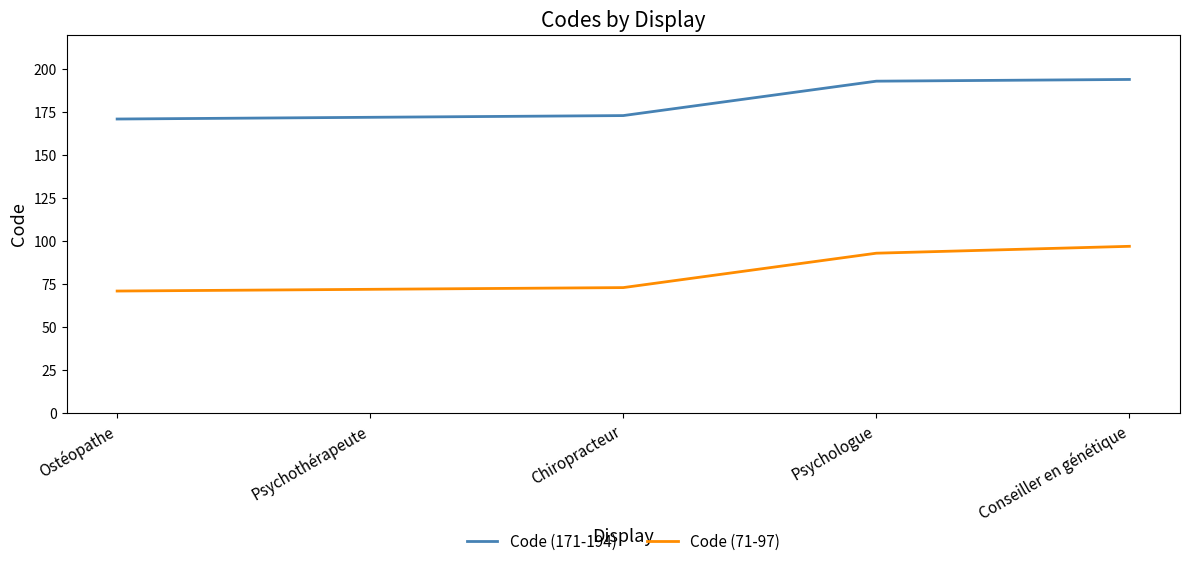

Is this an area chart (filled region under the line)?

No